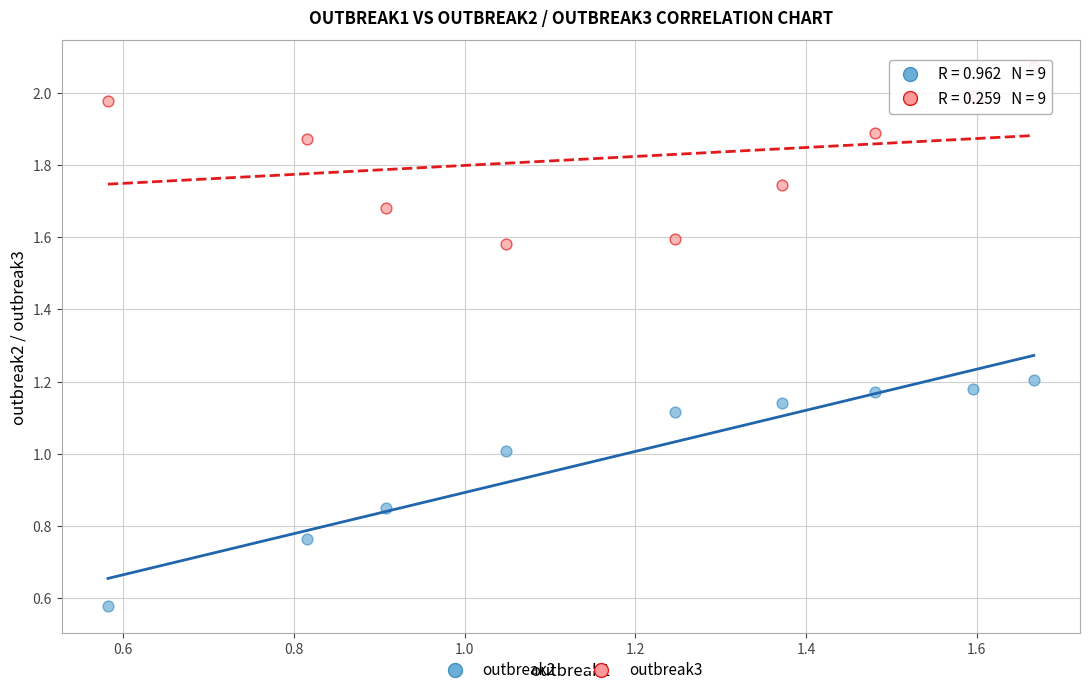

Across all data points, what is the range of Y values (max minus min)?

1.5